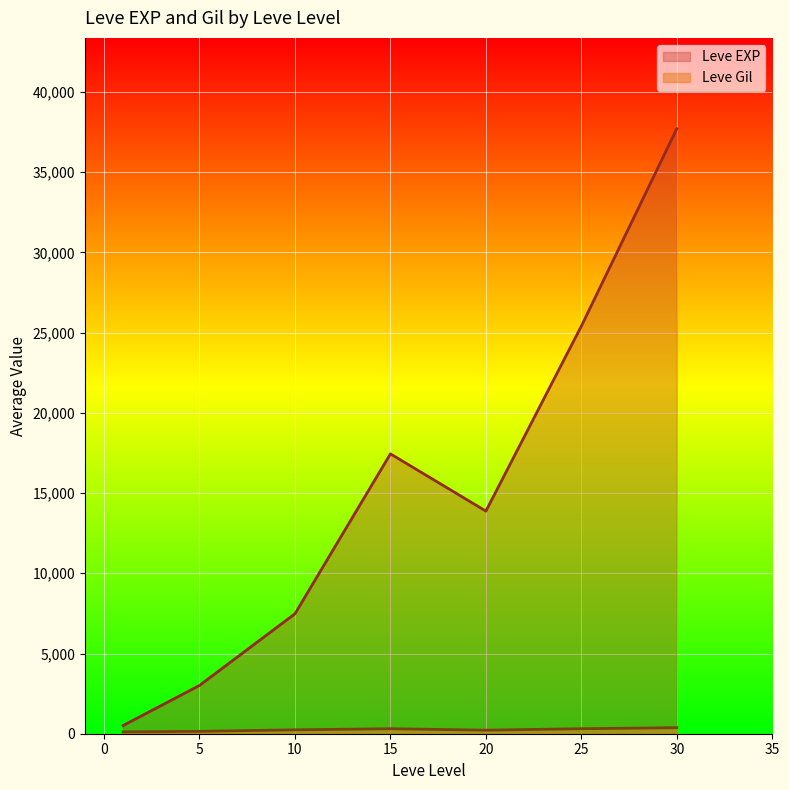

What is the difference between the Leve EXP values at 20 and 5?

10868.3